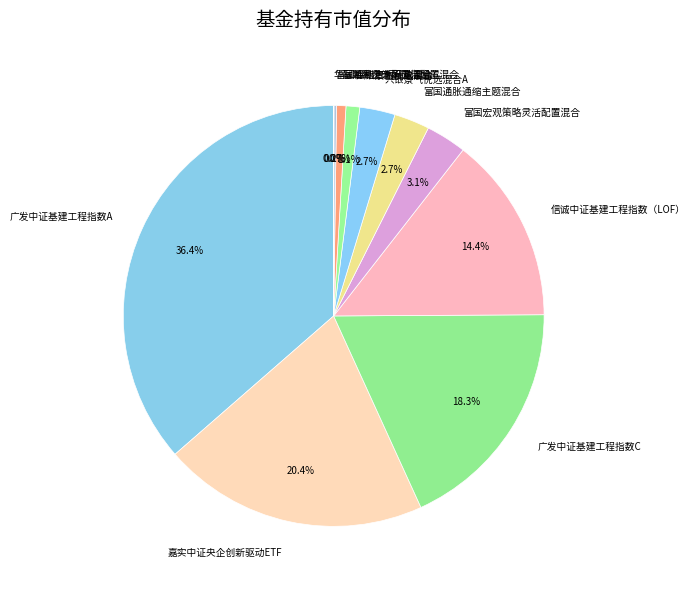

Does any single category account for the majority?

No